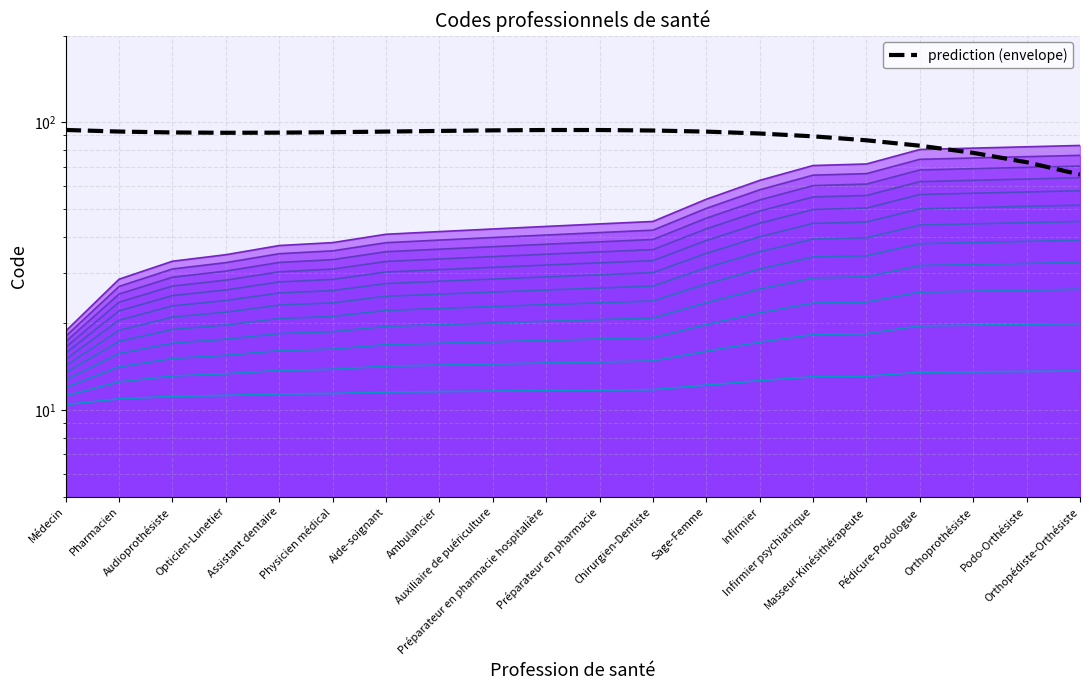

True or false: the data shows 92.3 at Physicien médical.

True